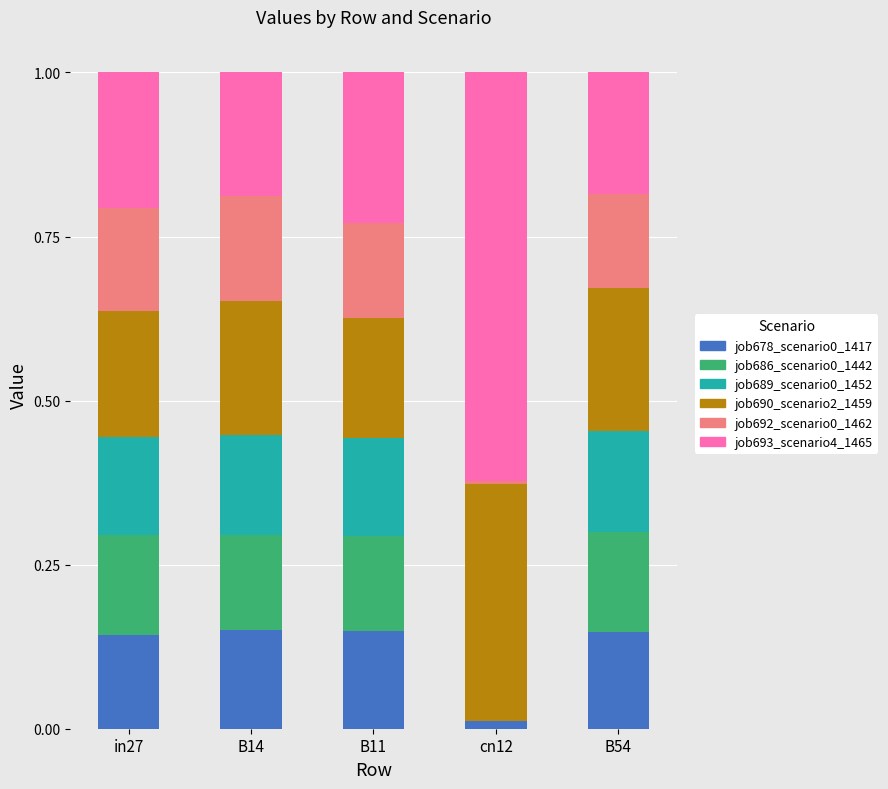

What is the total value across all series at B14?

1.0